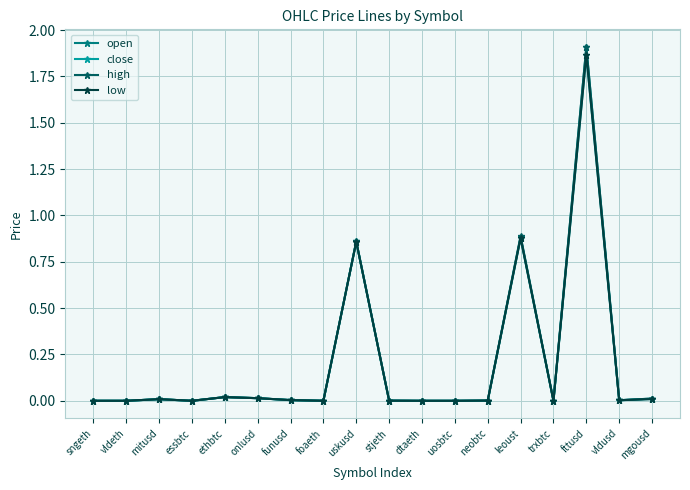

The value of open at vldusd is 0.0. True or false?

True